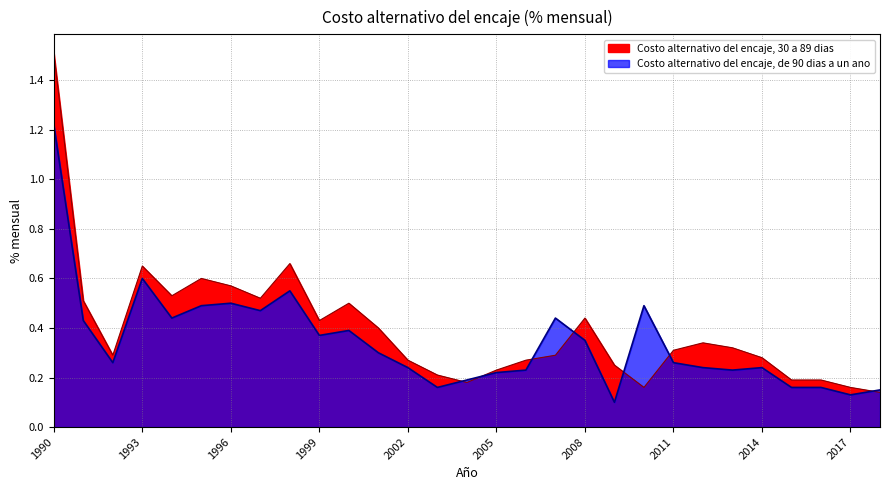

List the series in order of their overall mean, lowest first.

Costo alternativo del encaje, de 90 dias a un ano, Costo alternativo del encaje, 30 a 89 dias